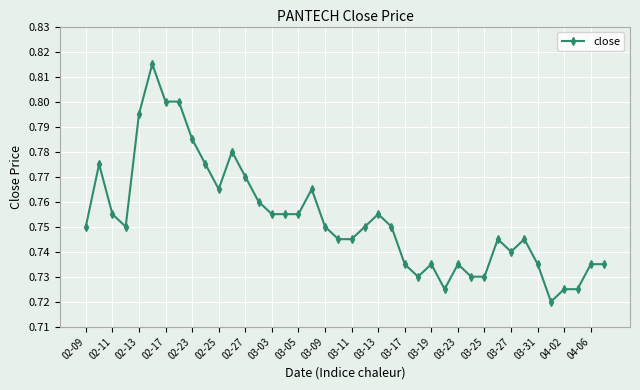

What is the sum of all values?

30.1